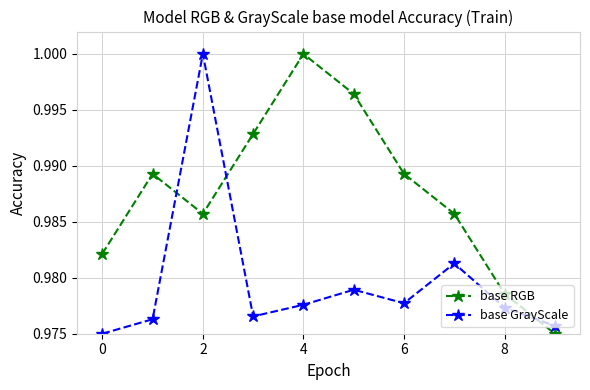

Which series has the largest total across all categories?

base RGB